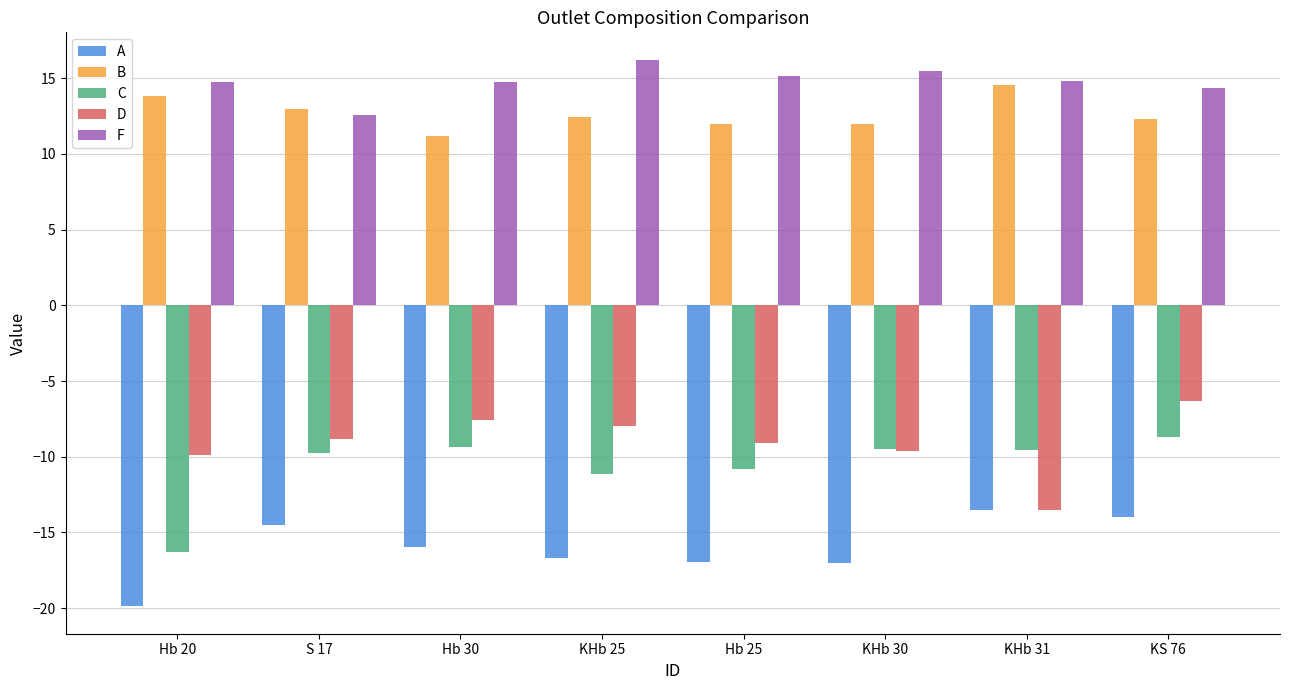

What is the total value across all series at KHb 30?

-8.6